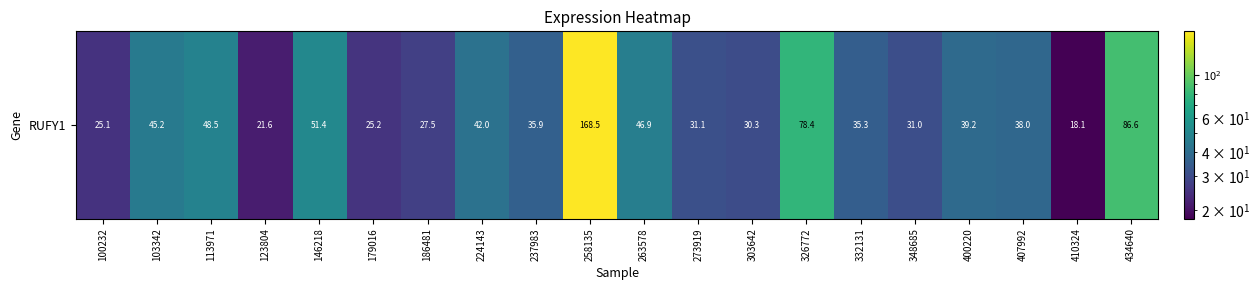

At which label does the data first exceed 37?

103342